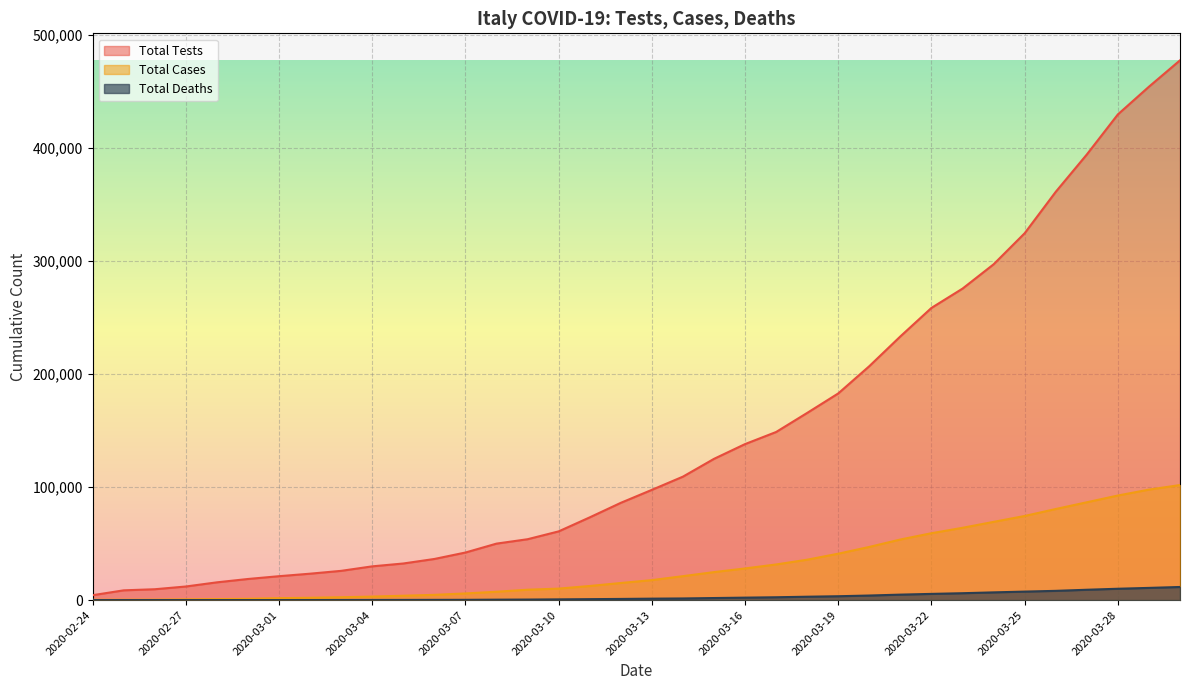

How many values in the Total Deaths series exceed 1266?

17